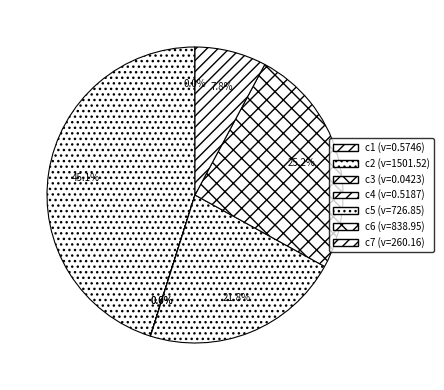

Count the number of slices in the pie.

7